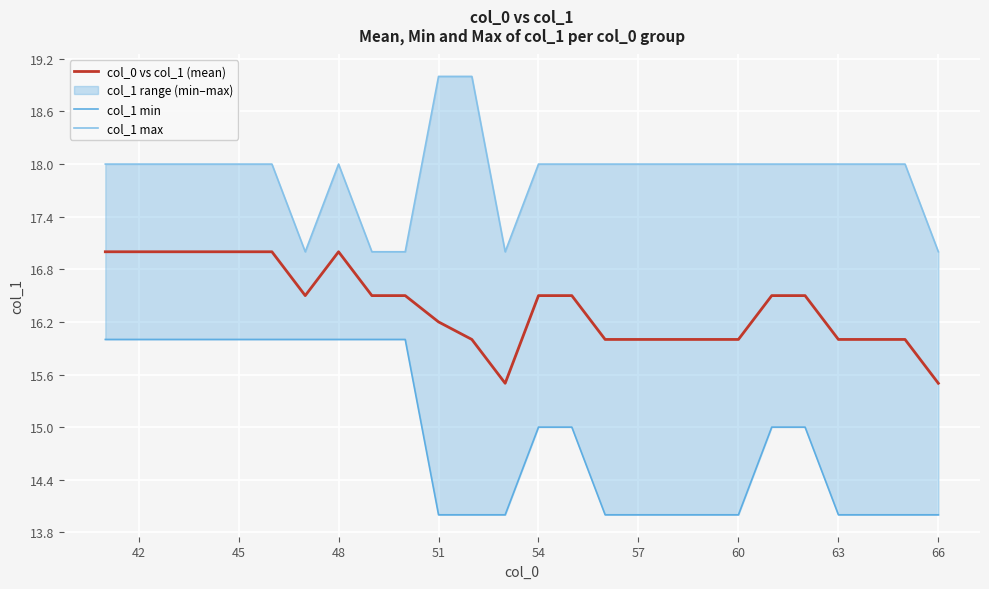

What is the minimum value for col_0 vs col_1 (mean)?

15.5